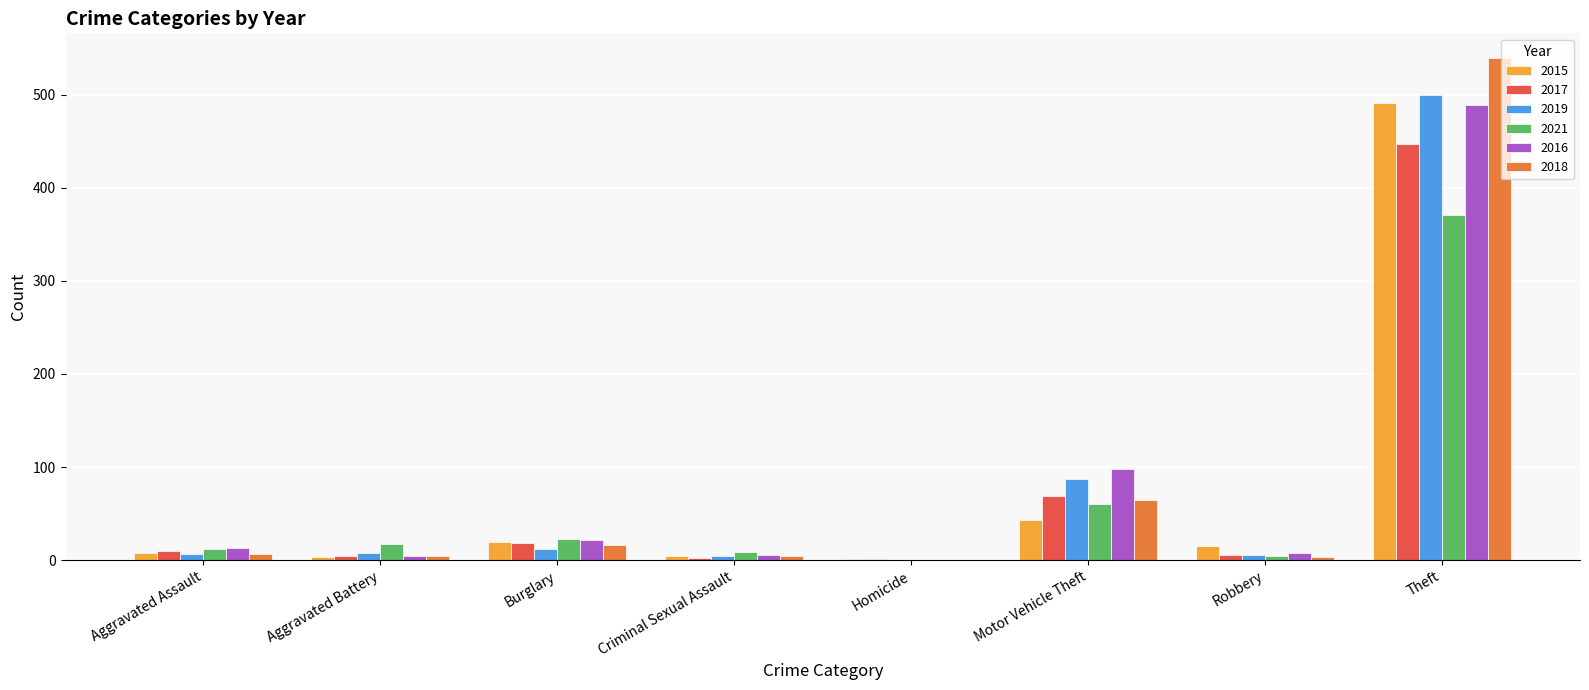

The value of 2017 at Aggravated Battery is 5. True or false?

True